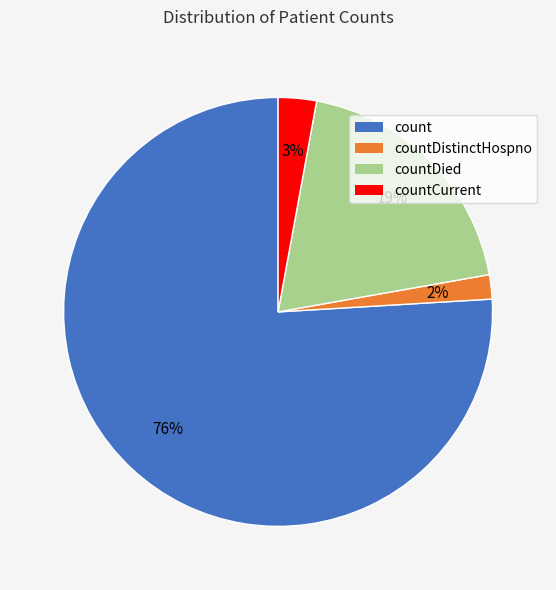

To the nearest percent, what is the average slice percentage?

25%